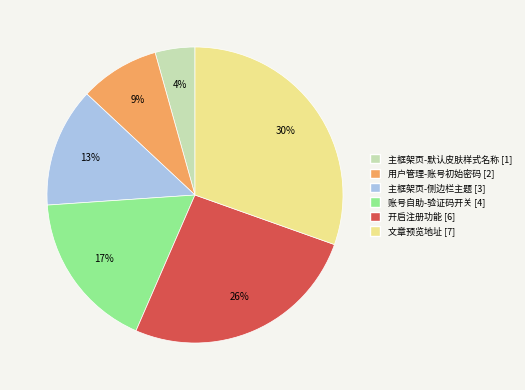

Do 主框架页-默认皮肤样式名称 and 文章预览地址 together represent more than half of the pie?

No